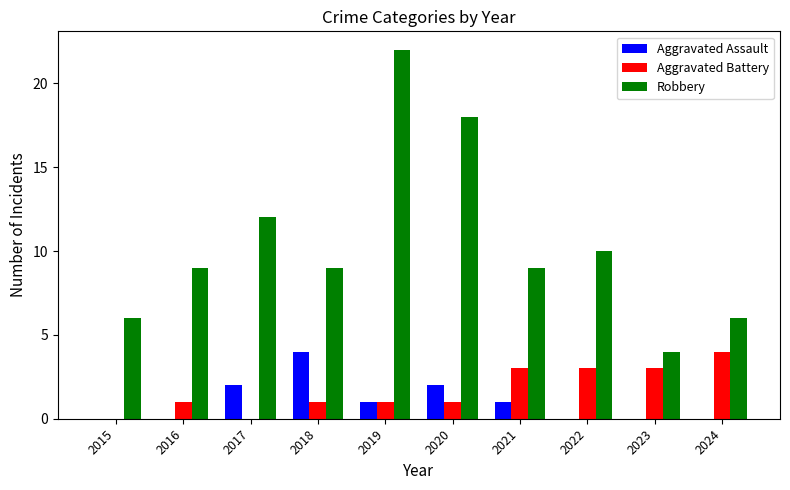

Which series has the largest range (max minus min)?

Robbery